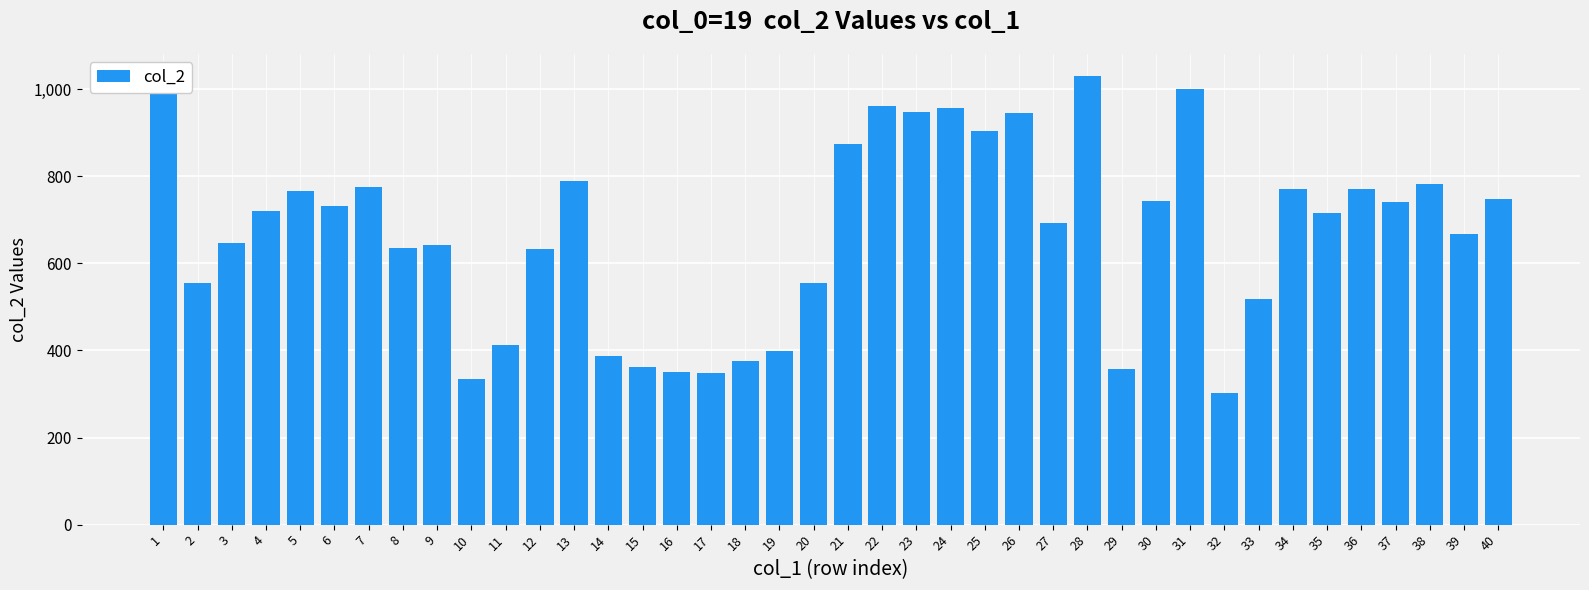

Does the chart contain stacked bars?

No